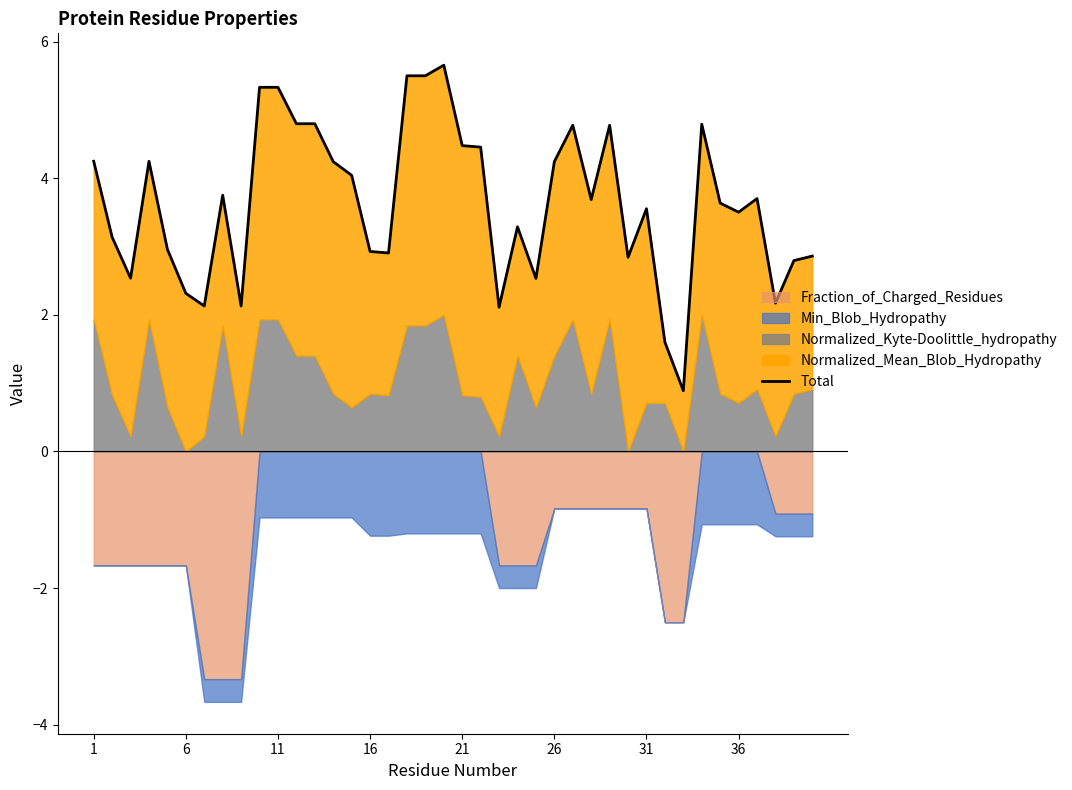

Where does the data first go above 3?

1